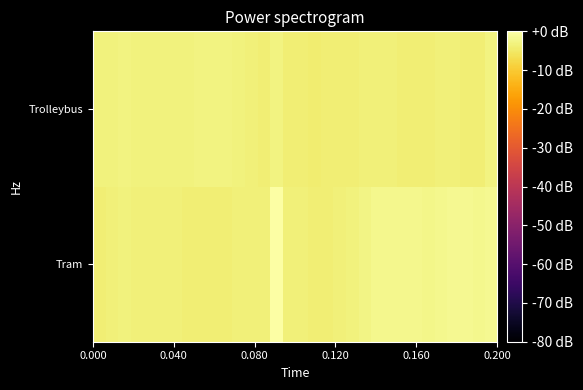

Reading left to right, transcribe all the data shown in this chart.

Tram: -3.8	-3.6	-3.4	-3.7	-3.7	-3.6	-3.6	-3.8	-3.9	-4.0	-4.0	-3.5	-3.6	-3.5	0.0	-3.6	-3.7	-3.8	-4.0	-3.6	-3.4	-2.7	-2.2	-2.1	-2.1	-2.1	-2.4	-2.1	-1.8	-1.8	-2.0	-1.8
Trolleybus: -3.4	-3.2	-2.8	-3.2	-3.3	-3.4	-3.3	-3.2	-3.0	-2.9	-3.1	-3.4	-3.7	-3.8	-2.9	-3.9	-4.0	-4.2	-3.9	-3.8	-3.8	-3.5	-3.6	-3.7	-3.8	-3.8	-3.8	-3.6	-3.6	-3.8	-3.8	-3.0